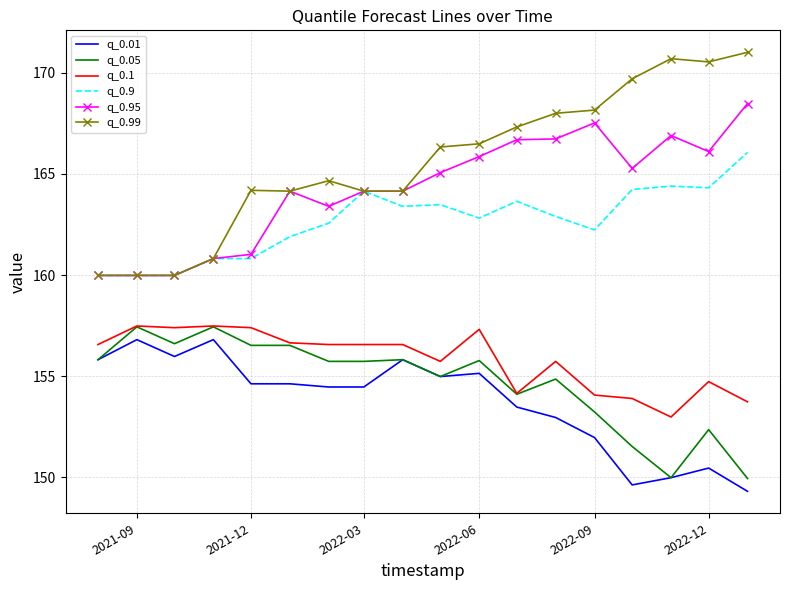

True or false: q_0.01 and q_0.1 cross at least once.

False